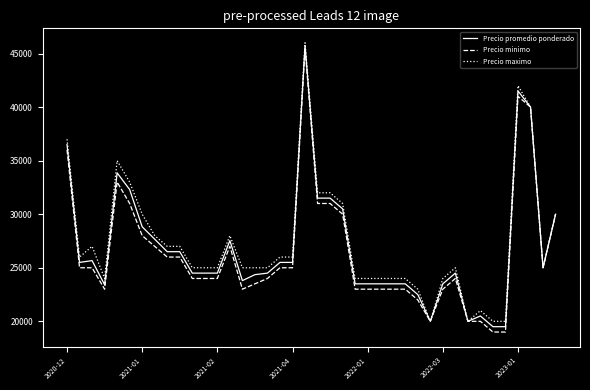

How many categories are shown in the chart?

40